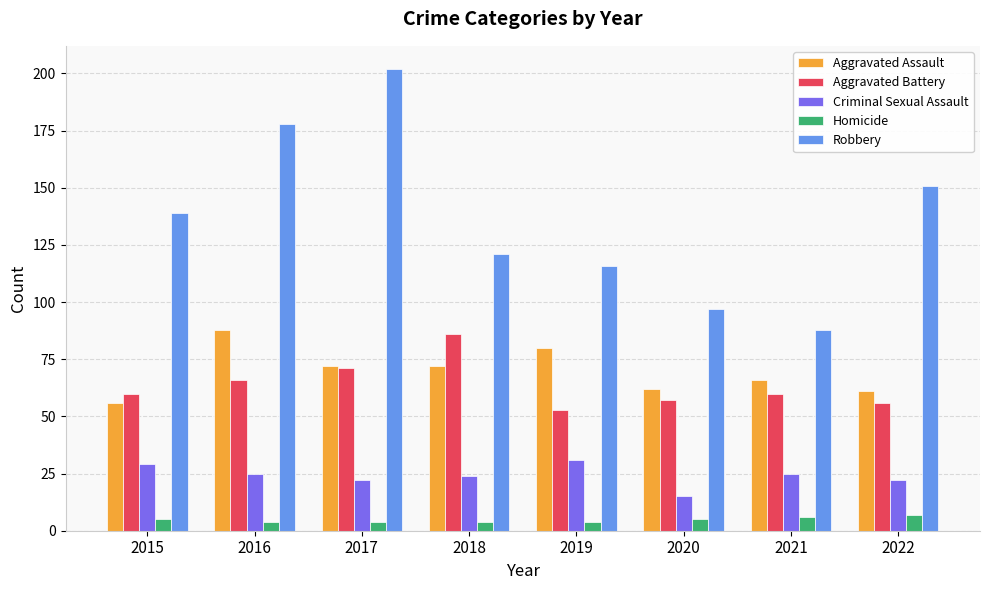

What is the value of the Homicide bar at the 5th from the left?

4